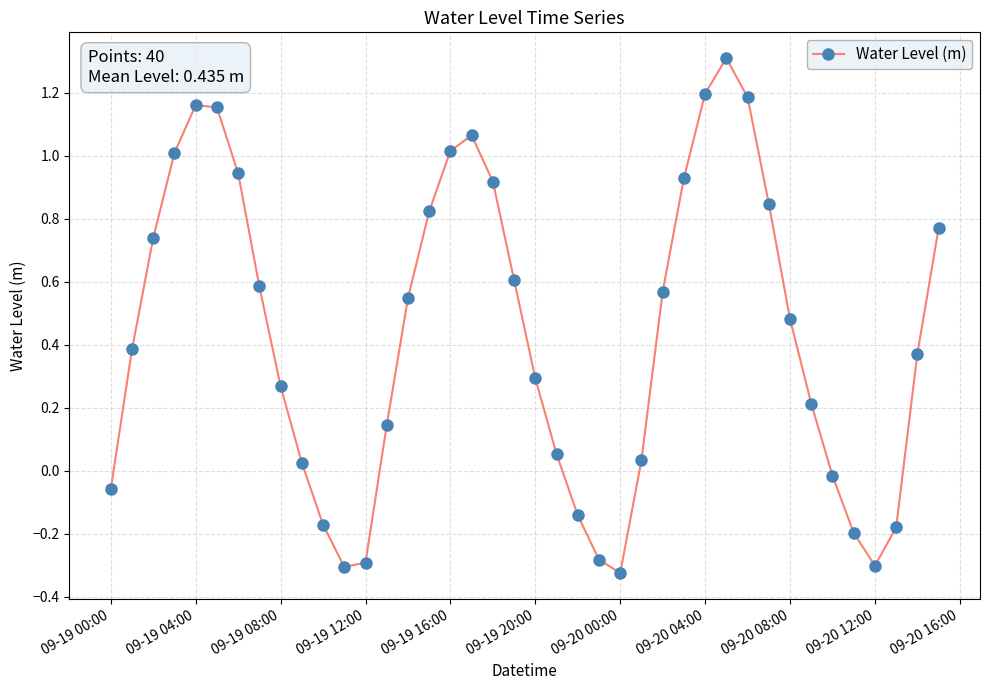

What is the greatest value displayed?

1.3